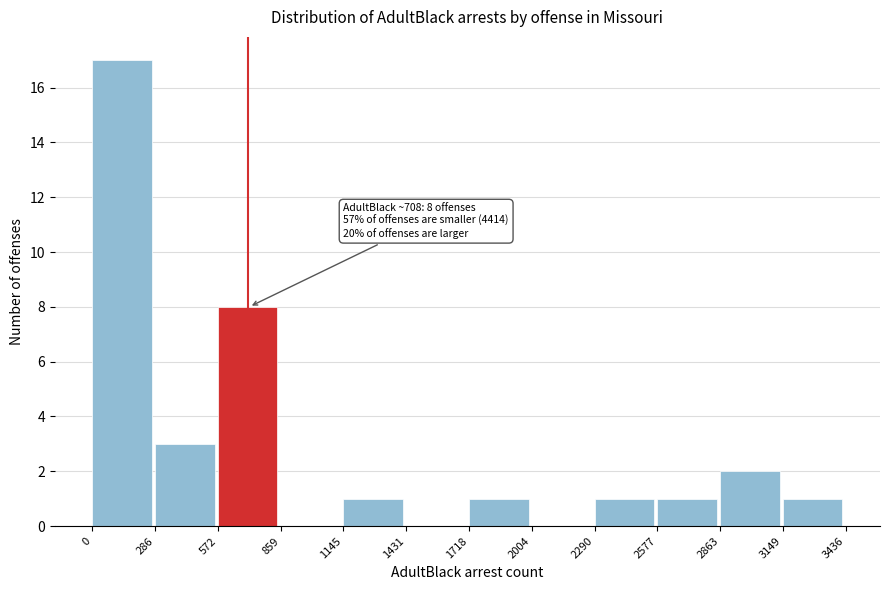

Over which range of the x-axis is the bar tallest?

0 to 286